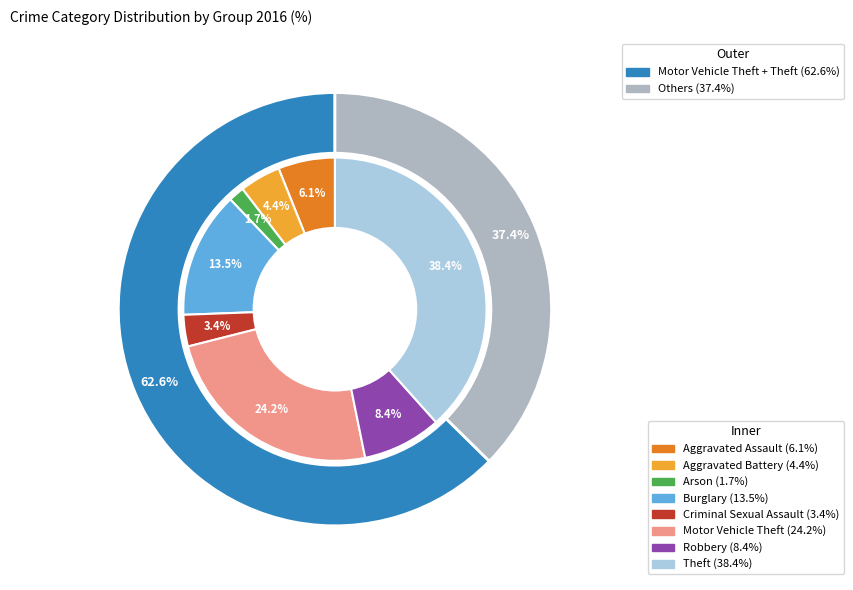

To the nearest percent, what is the difference between the values_2016 and 3 slice percentages?

7%